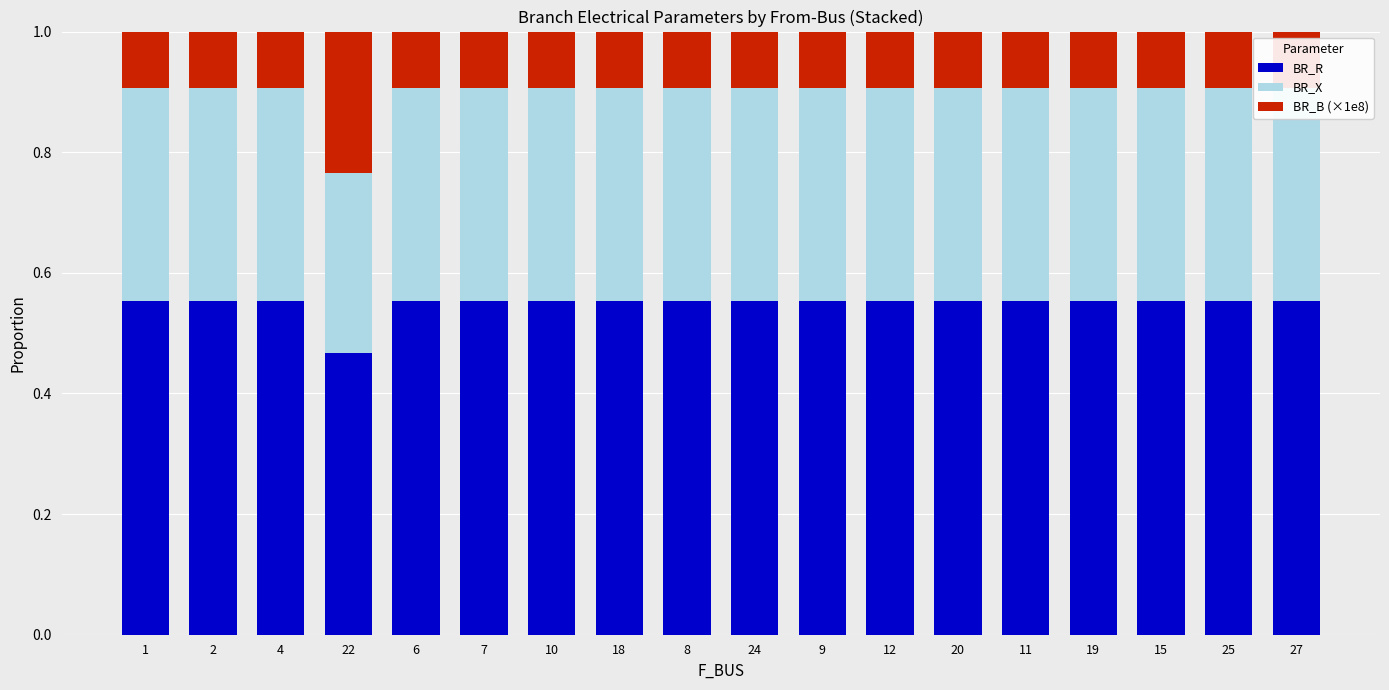

At which label does BR_R reach its minimum?

22